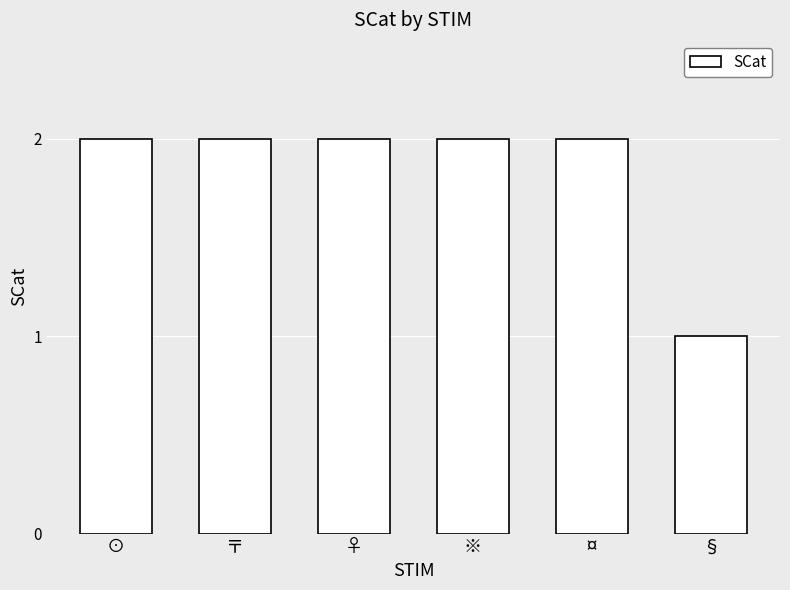

Reading left to right, list all the values displayed in this chart.

⊙=2	〒=2	♀=2	※=2	¤=2	§=1